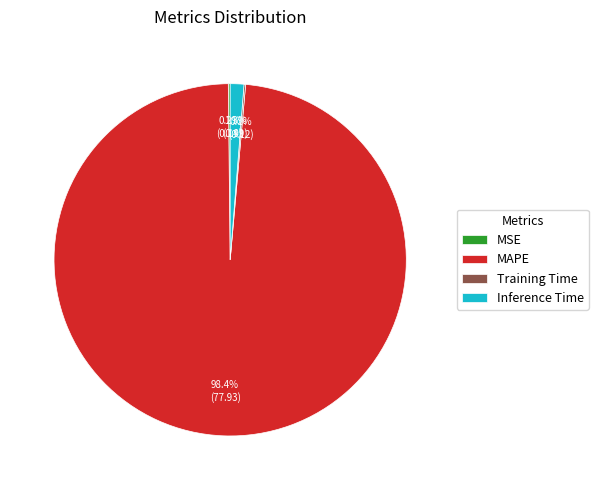

To the nearest percent, what is the difference between the largest and smallest slice percentages?

98%